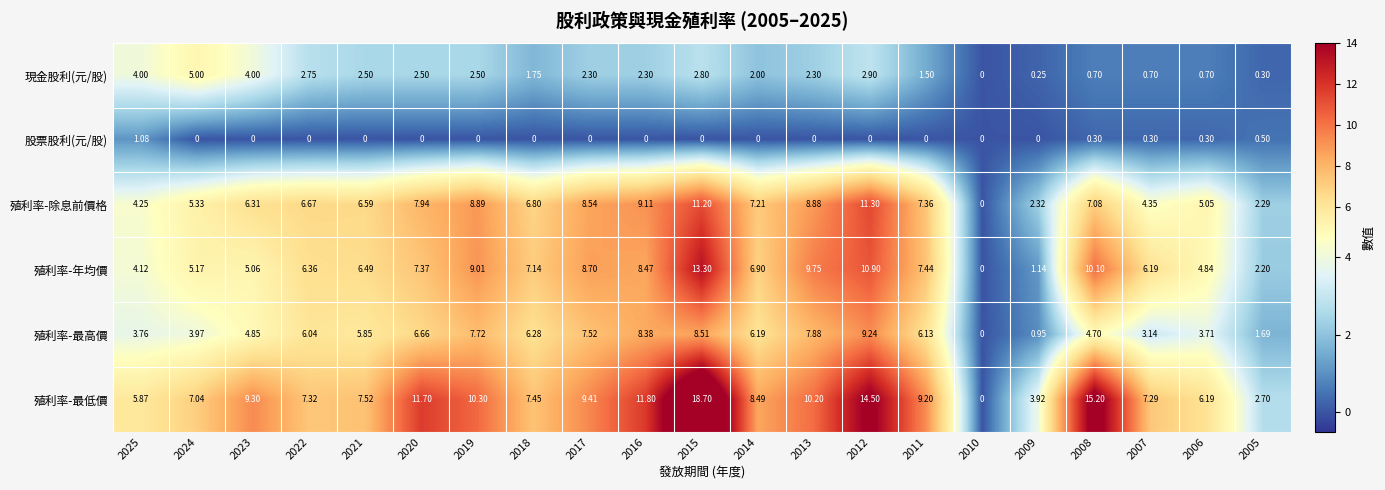

Rank the series by their maximum value, from lowest to highest.

股票股利(元/股), 現金股利(元/股), 殖利率-最高價, 殖利率-除息前價格, 殖利率-年均價, 殖利率-最低價